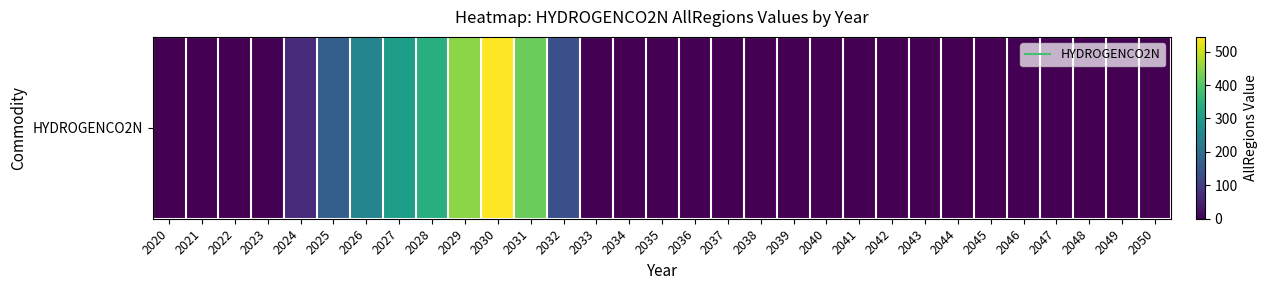

The value at 2041 is 378.6. True or false?

False